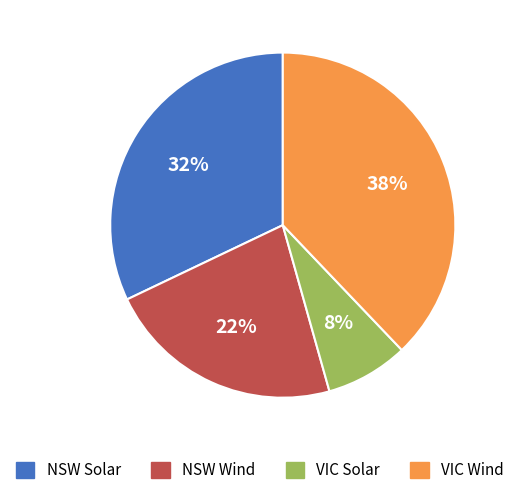

Count the number of slices in the pie.

4